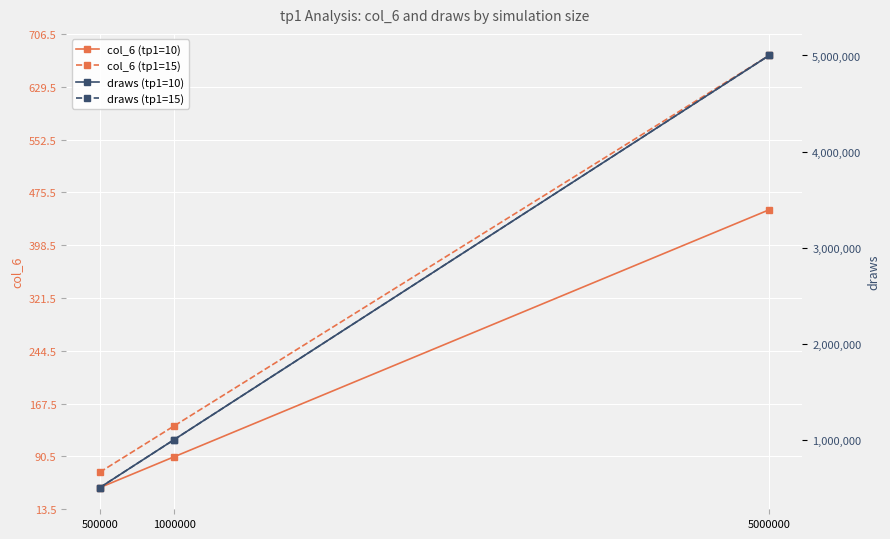

What is the average value of the col_6 (tp1=15) series?

292.5